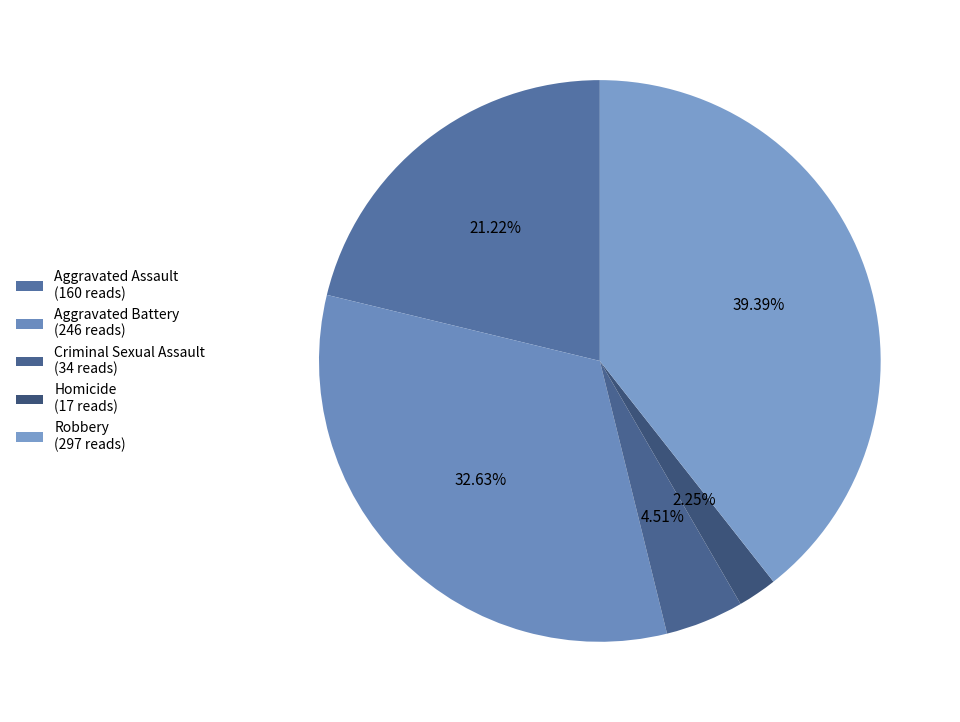

To the nearest percent, what is the average slice percentage?

20%